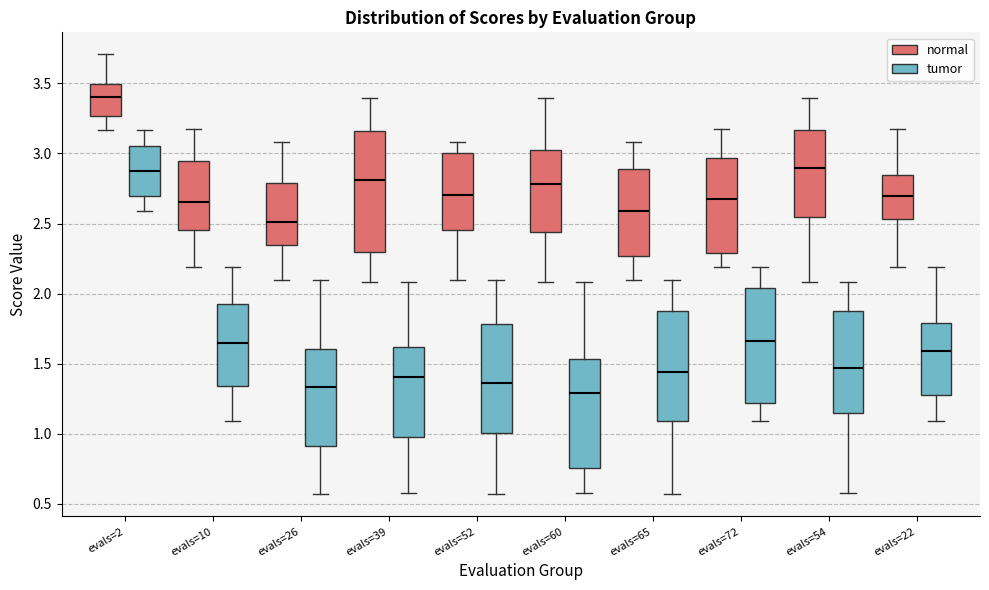

Which box has the highest median line?

evals=2 (normal)